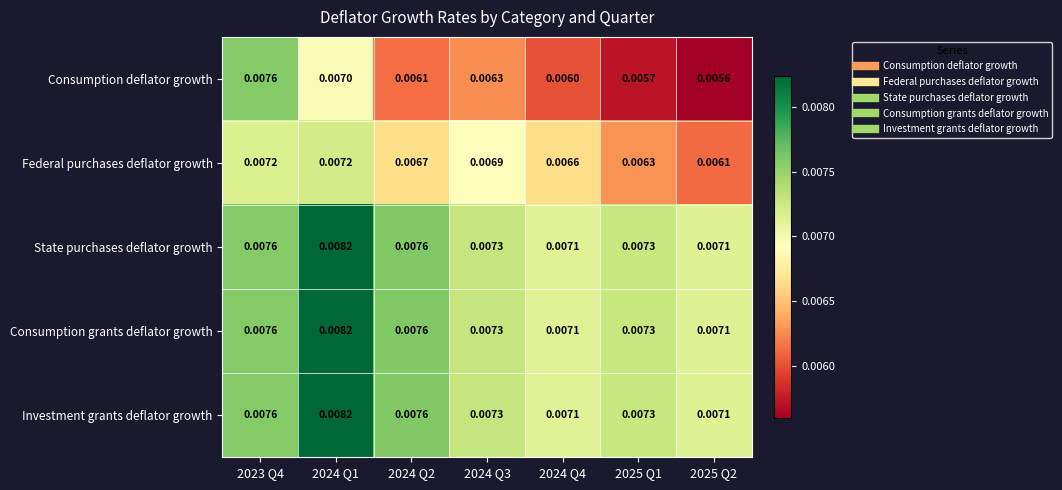

Is the value of State purchases deflator growth at 2024 Q1 greater than the value of Consumption grants deflator growth at 2023 Q4?

Yes